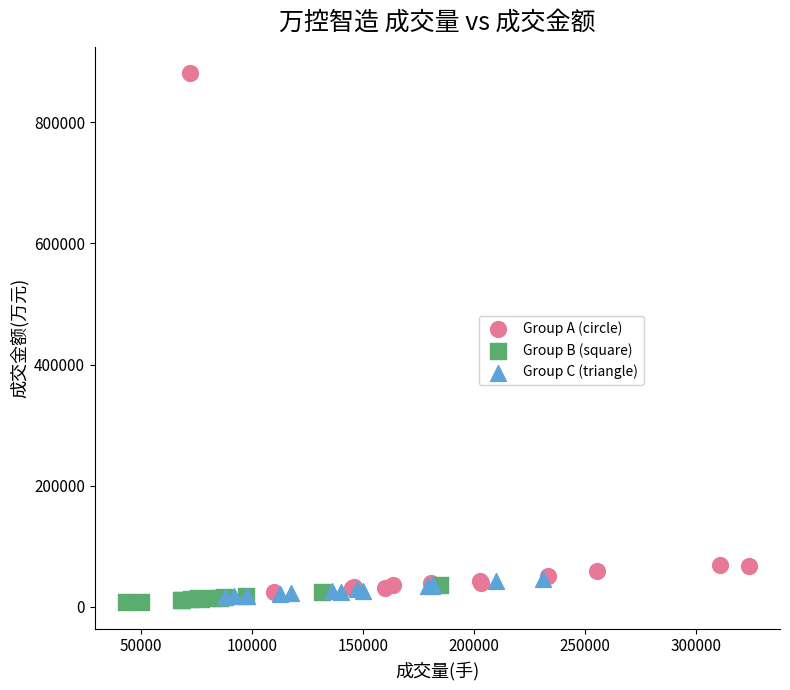

Which series has the widest spread of Y values?

Group A (circle)